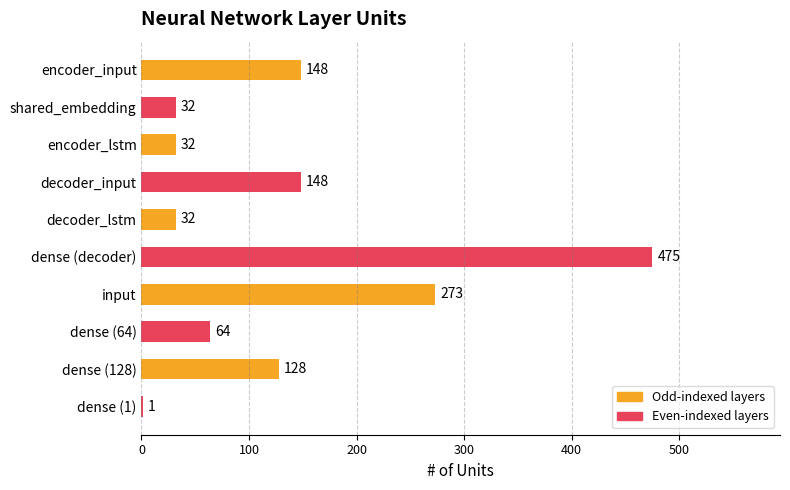

At which label is the value closest to 238?

input